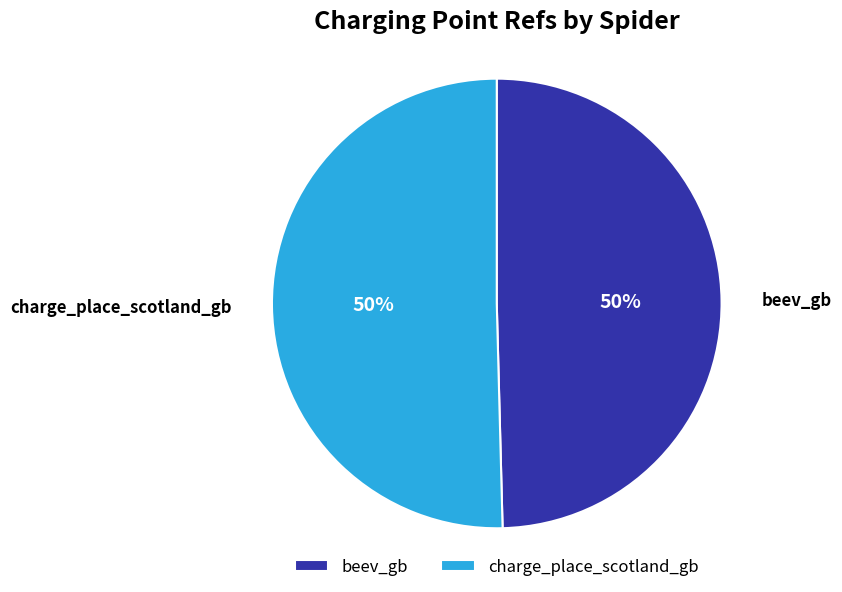

Combined, do charge_place_scotland_gb and beev_gb account for over 50%?

Yes